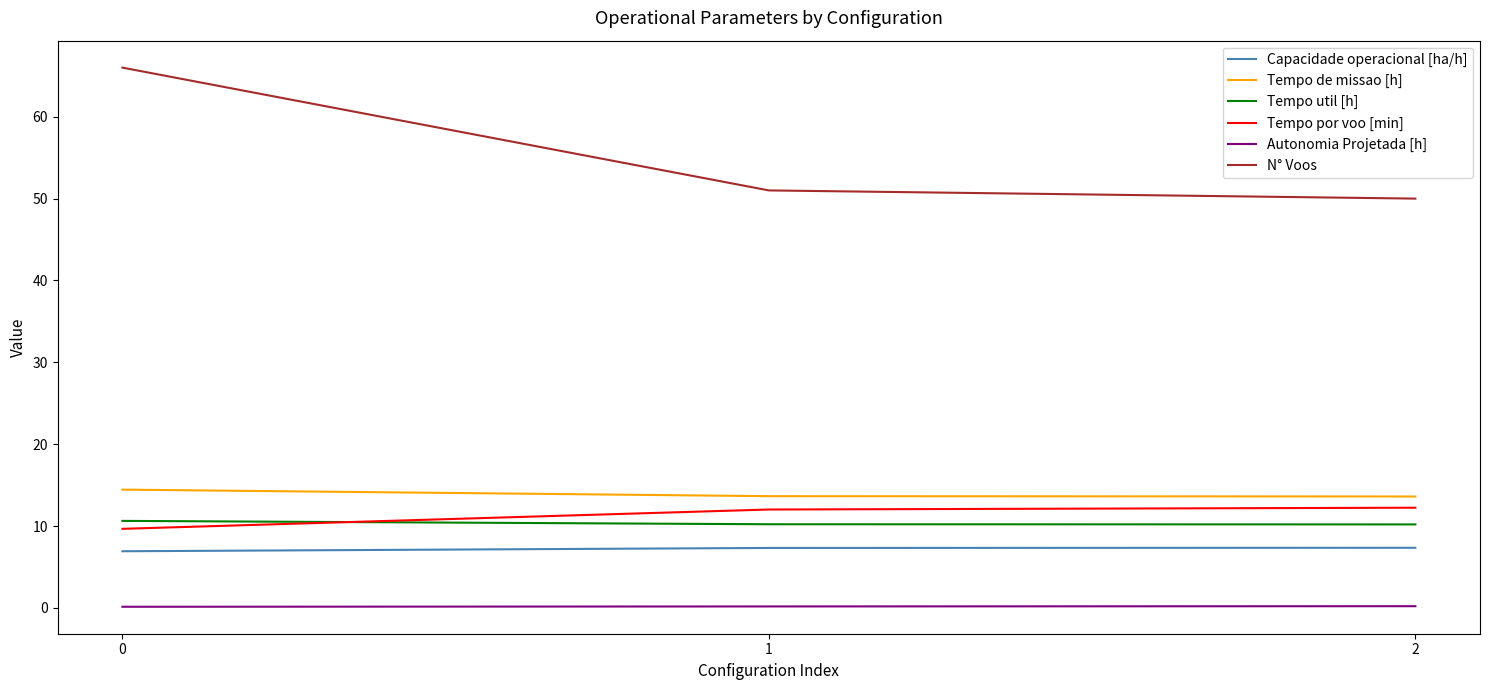

The value of Tempo de missao [h] at 1 is 3.7. True or false?

False